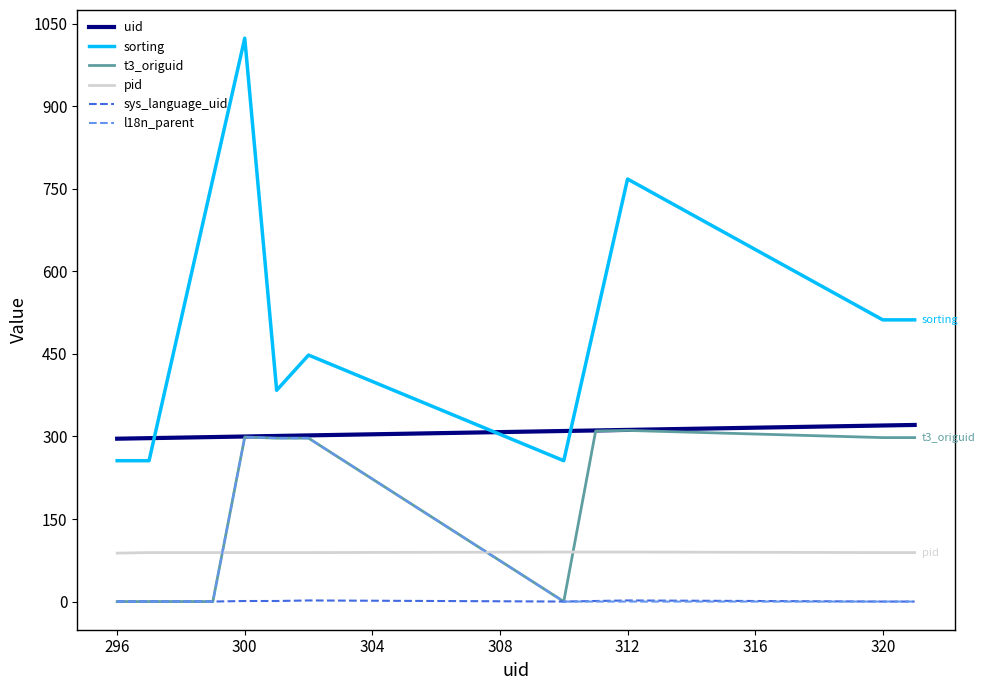

What is the maximum value for sorting?

1024